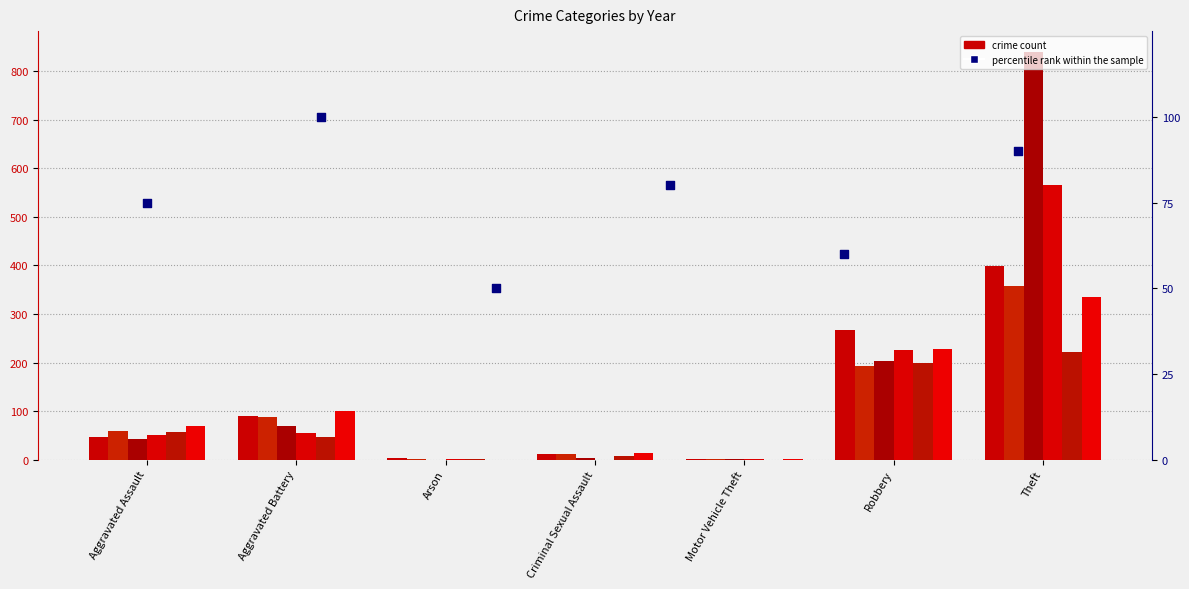

Which has a higher value, Motor Vehicle Theft or Aggravated Assault?

Aggravated Assault